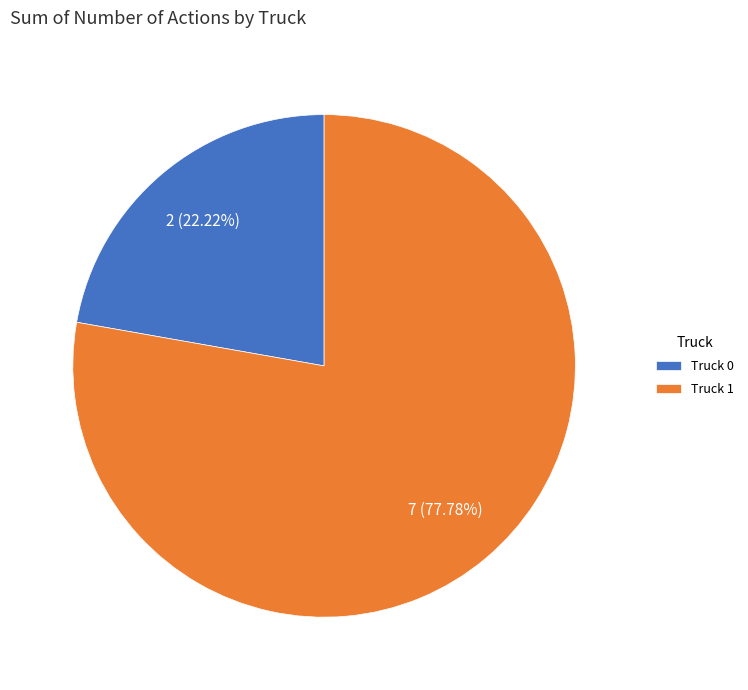

Is there any slice that represents more than half of the pie?

Yes